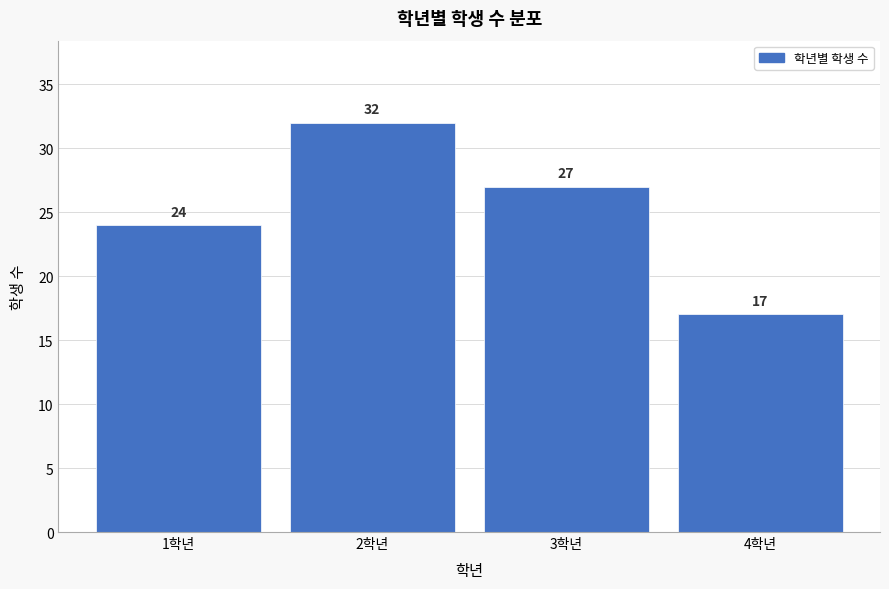

Reading right to left, transcribe all the data shown in this chart.

17	27	32	24